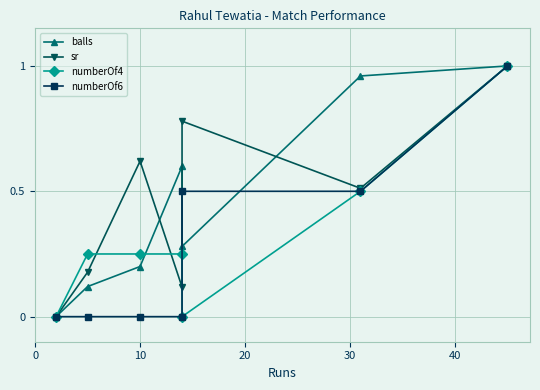

How many sr values are between 0 and 1?

7